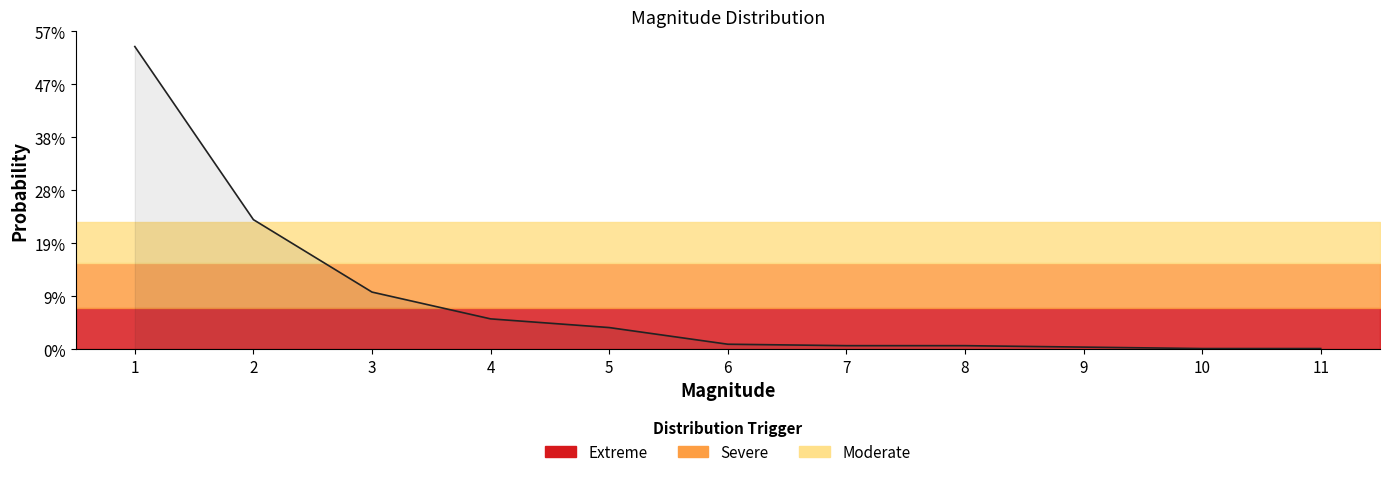

True or false: there are more than 1 points higher than both neighbors.

False